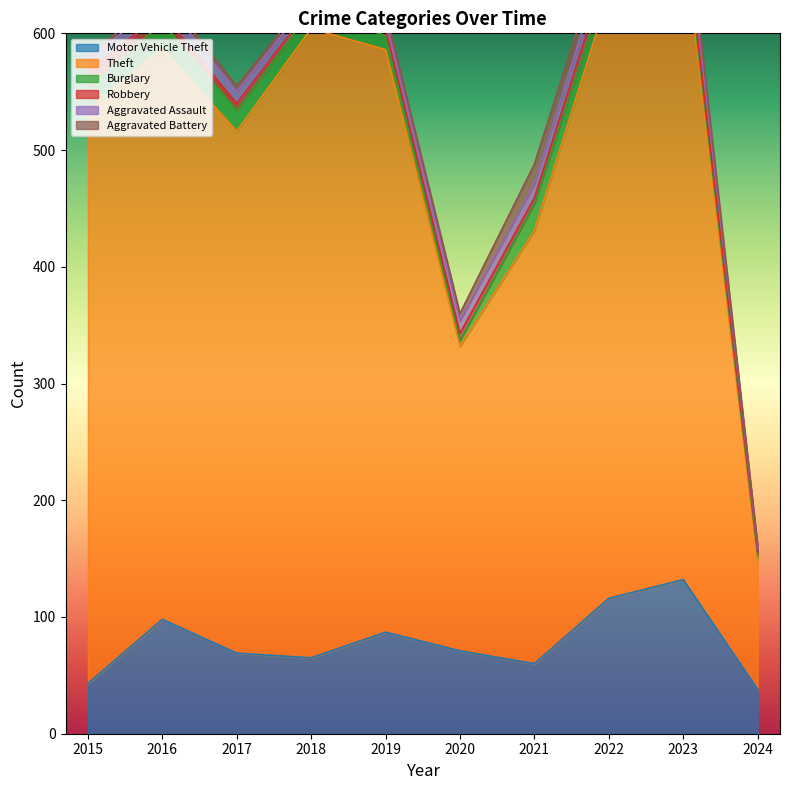

Reading left to right, transcribe all the data shown in this chart.

Motor Vehicle Theft: 2015=43	2016=98	2017=69	2018=65	2019=87	2020=71	2021=60	2022=116	2023=132	2024=38
Theft: 2015=491	2016=489	2017=447	2018=539	2019=499	2020=261	2021=371	2022=518	2023=553	2024=111
Burglary: 2015=19	2016=22	2017=18	2018=16	2019=12	2020=5	2021=23	2022=16	2023=9	2024=4
Robbery: 2015=15	2016=8	2017=6	2018=3	2019=6	2020=6	2021=5	2022=10	2023=7	2024=3
Aggravated Assault: 2015=8	2016=13	2017=10	2018=7	2019=7	2020=11	2021=12	2022=15	2023=19	2024=3
Aggravated Battery: 2015=3	2016=5	2017=5	2018=4	2019=8	2020=6	2021=17	2022=13	2023=11	2024=2